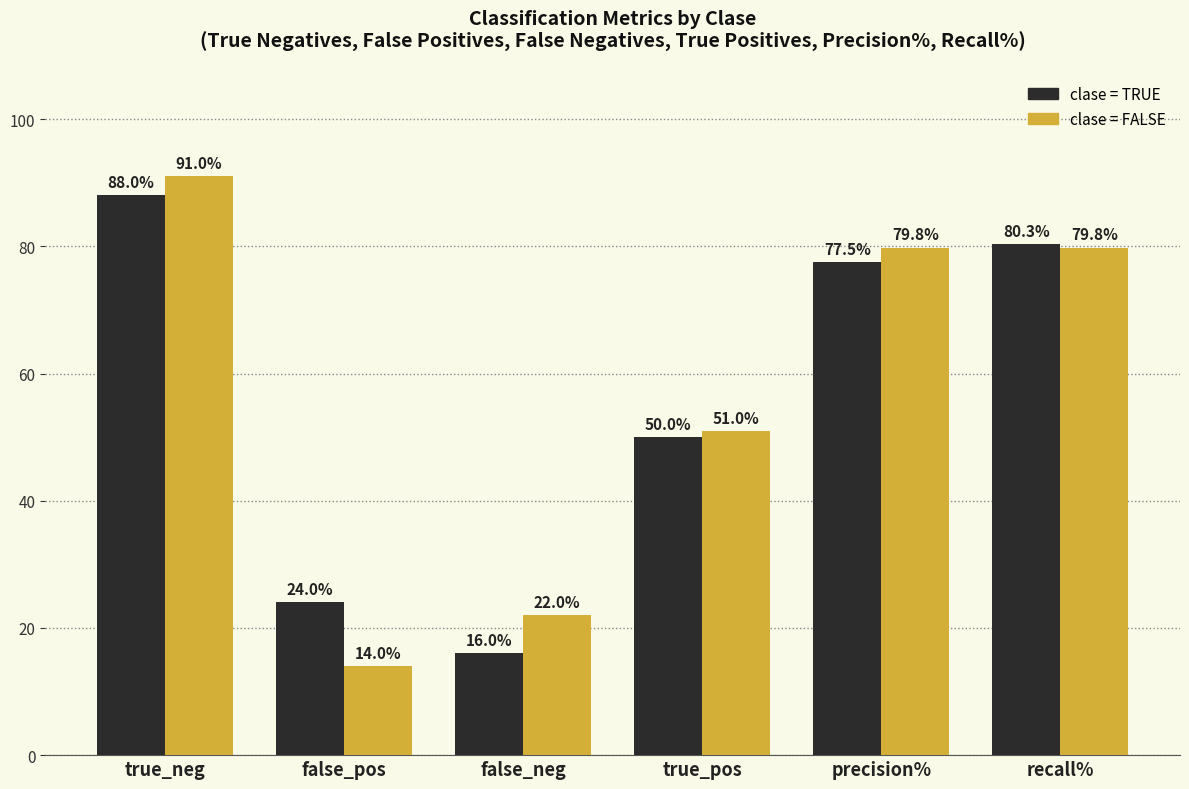

What is the spread (max minus min) of values at true_neg?

3.0